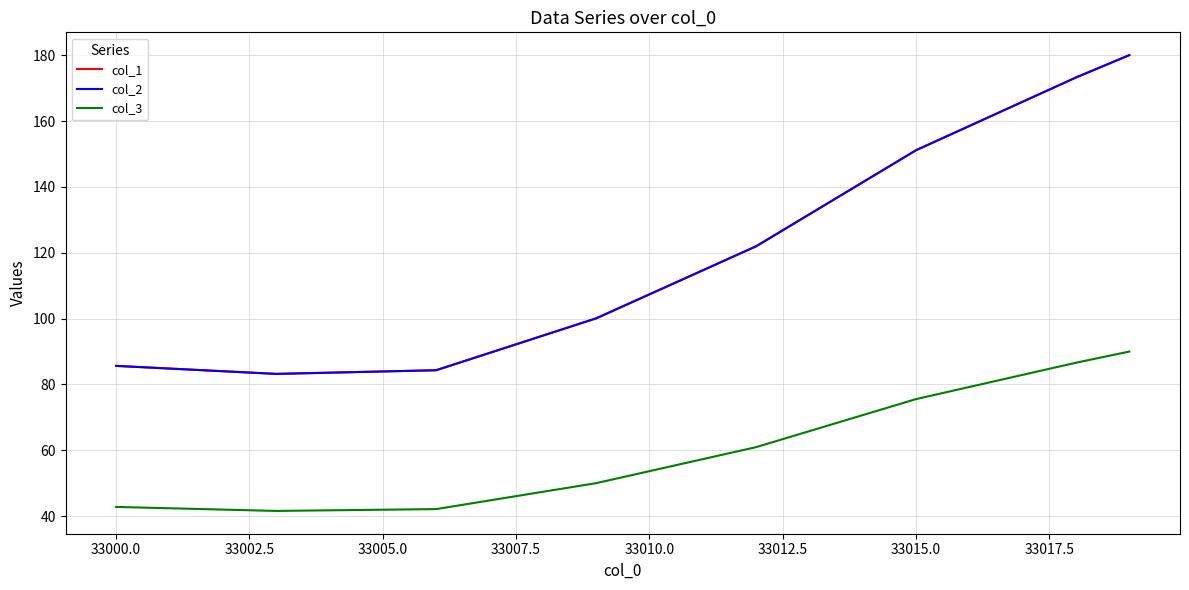

Is this an area chart (filled region under the line)?

No